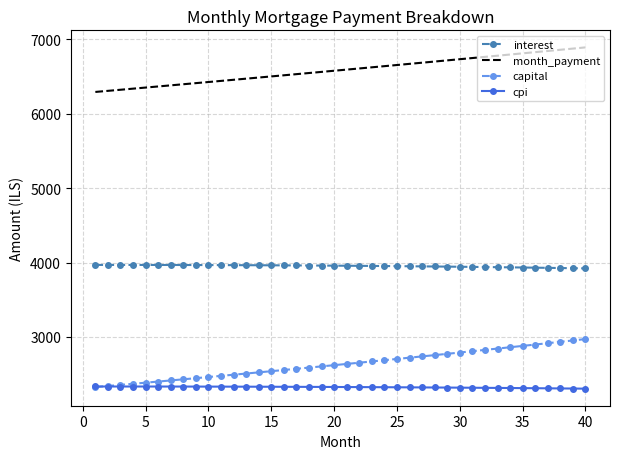

True or false: month_payment and interest intersect in this chart.

False